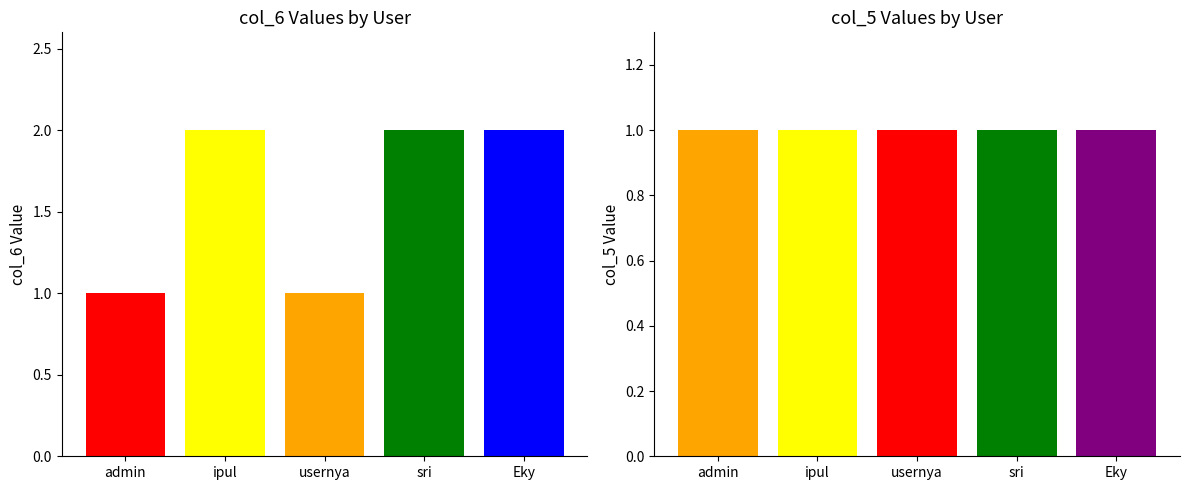

Count the col_6 values in the range 1 to 2.

5